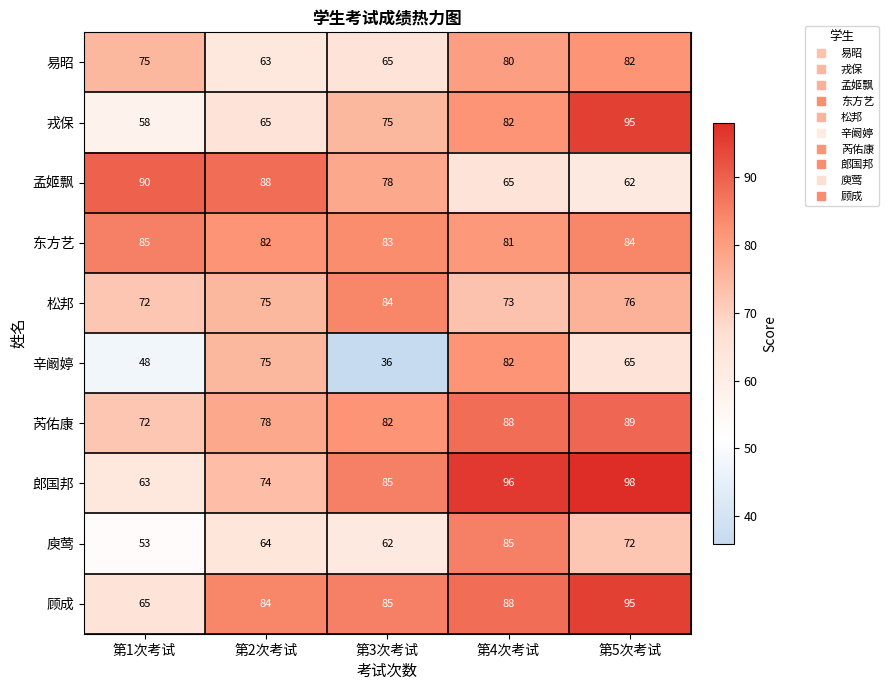

Rank the categories by 戎保 value from lowest to highest.

第1次考试, 第2次考试, 第3次考试, 第4次考试, 第5次考试